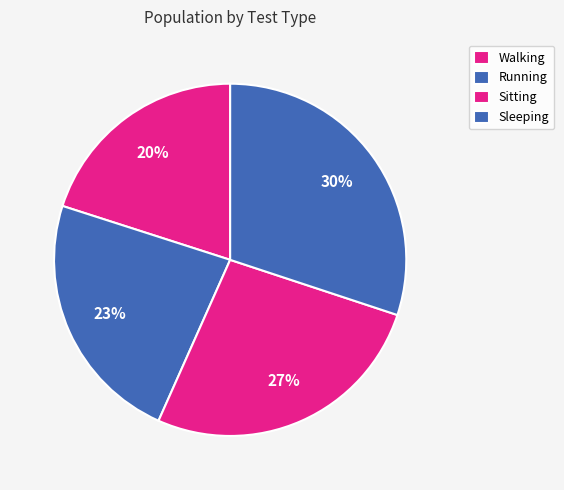

How many segments does this pie chart have?

4